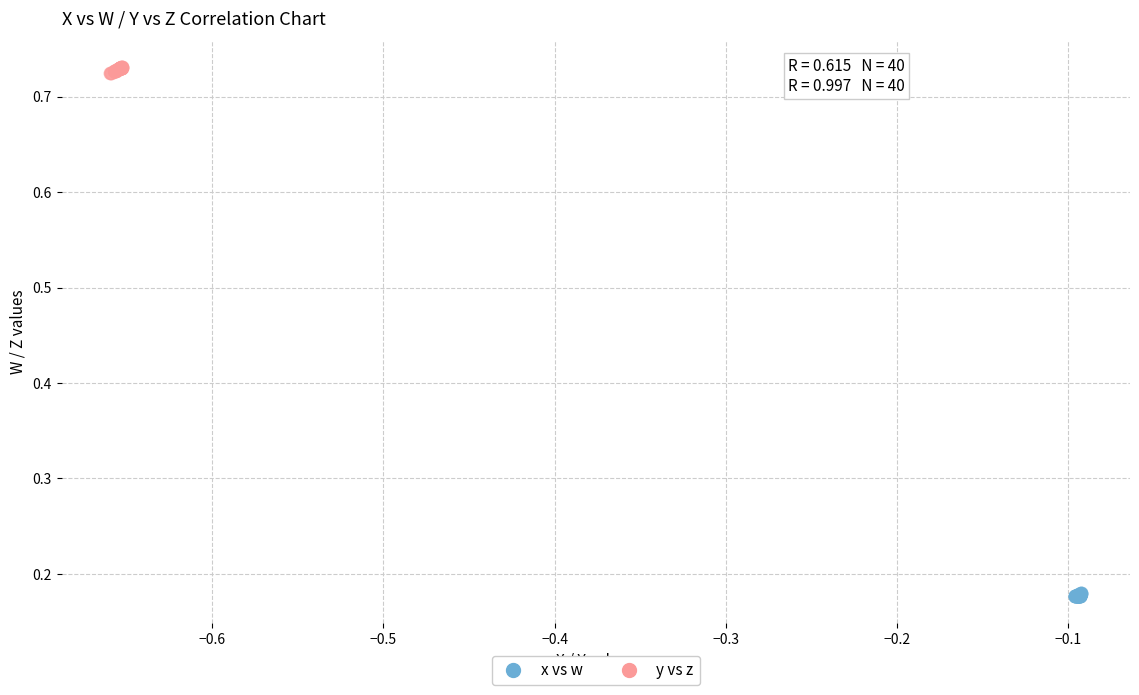

Which series contains the highest Y value?

y vs z